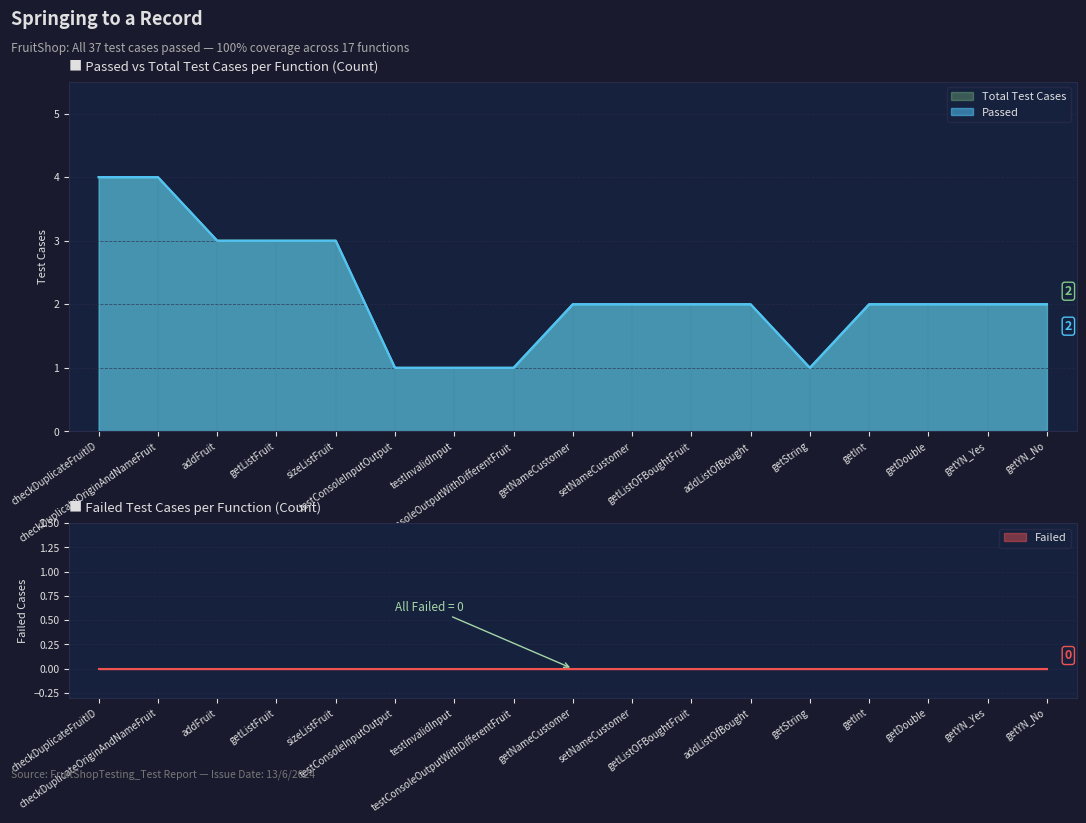

Is it true that Total Test Cases equals 4 at getNameCustomer?

False